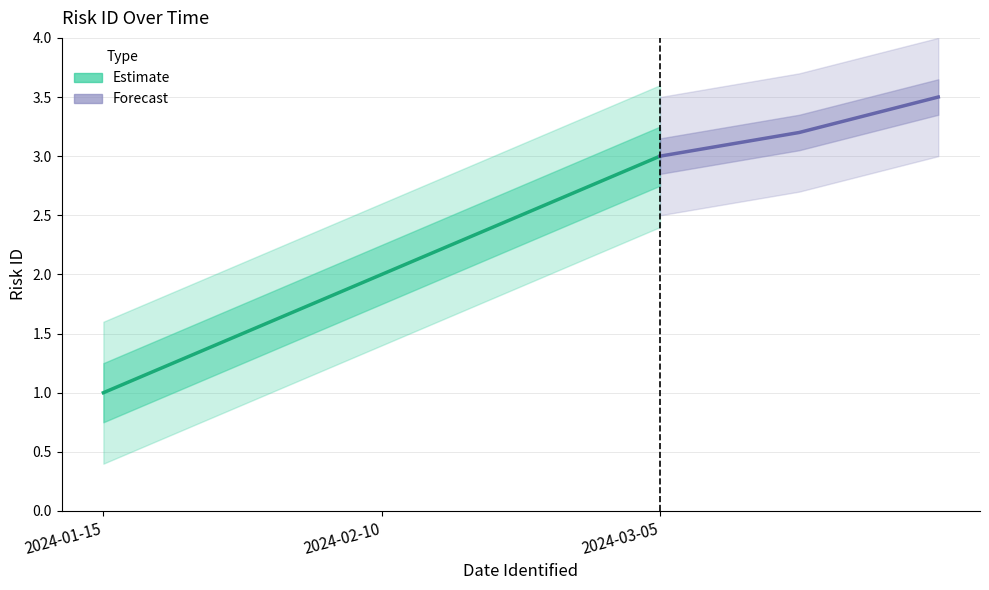

True or false: Estimate has a value of 0.8 at 2024-02-10.

False